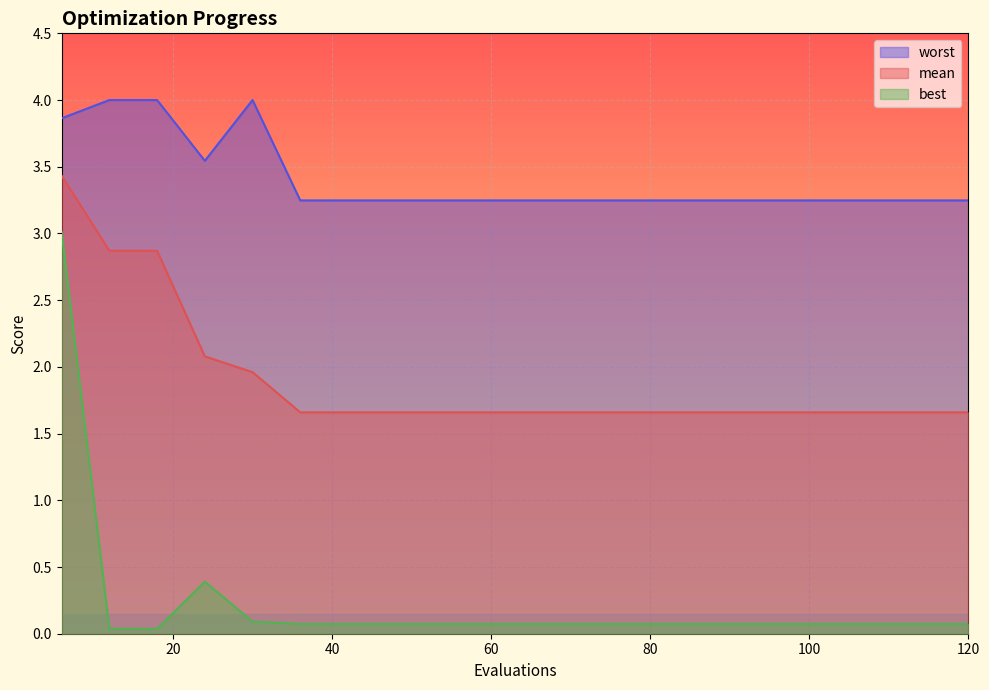

How many data points does each series have?

20